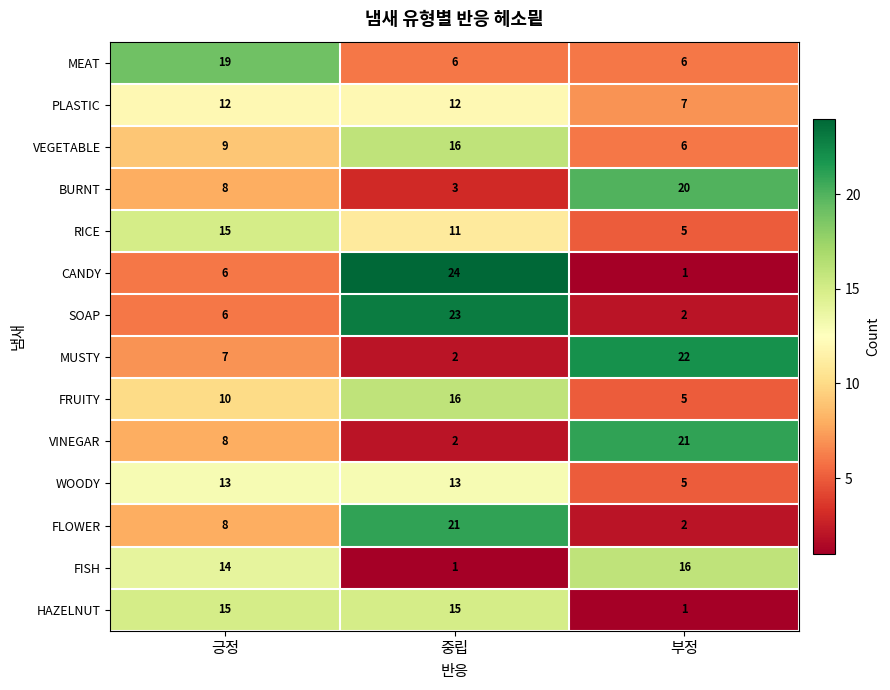

What is the greatest value displayed?

24